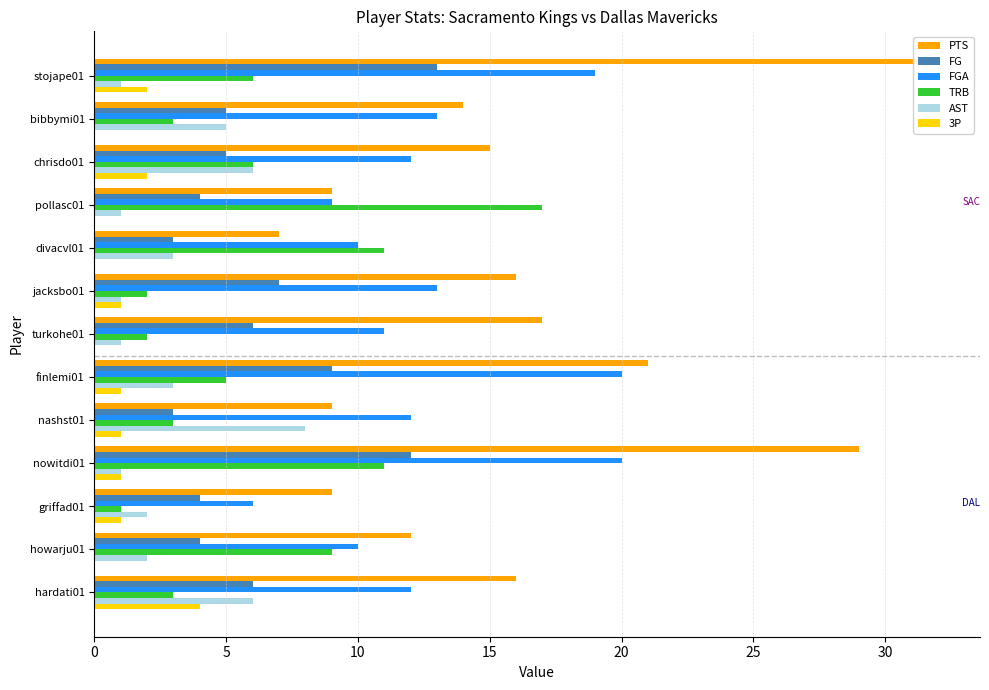

Is it true that AST equals 1 at stojape01?

True